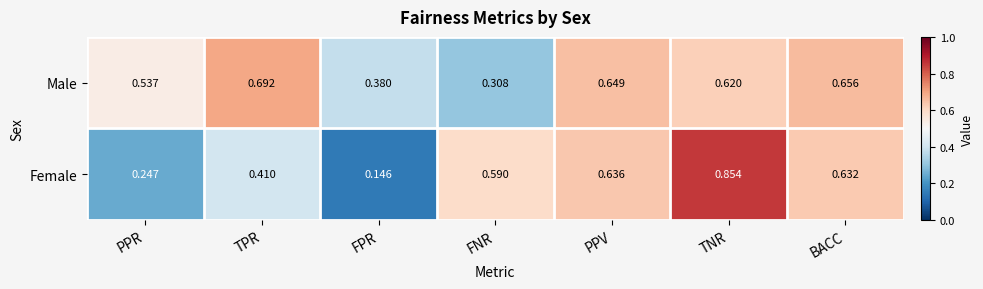

Which label corresponds to the smallest value in the chart?

FPR